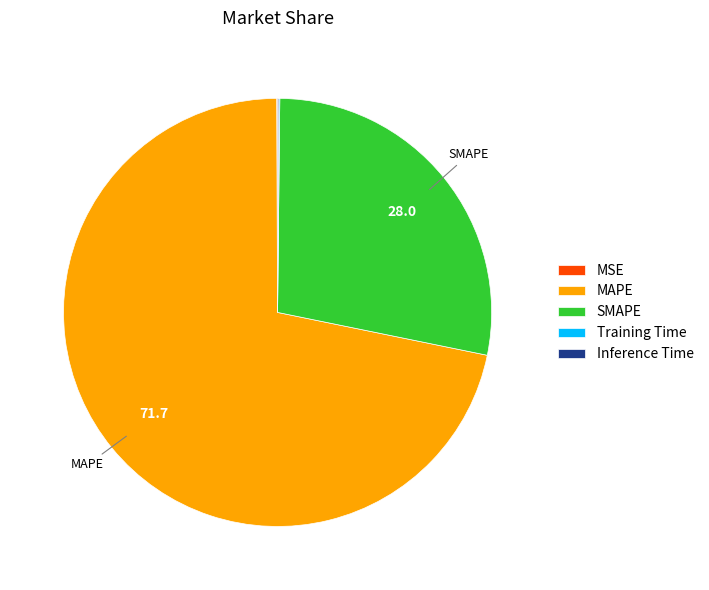

Approximately how many times larger is the value at MAPE compared to SMAPE?

2.6